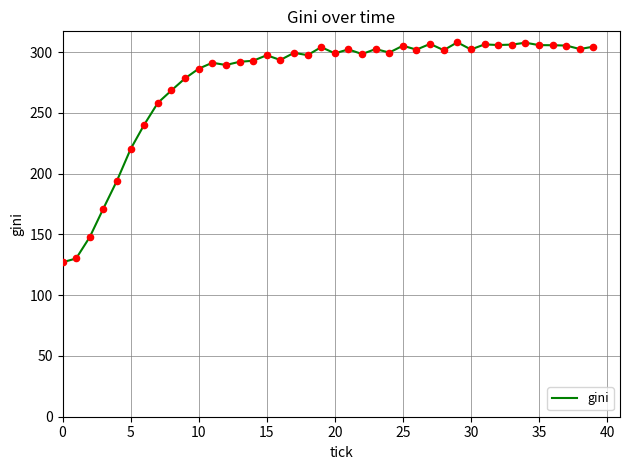

What is the difference between the maximum and minimum values?

181.0